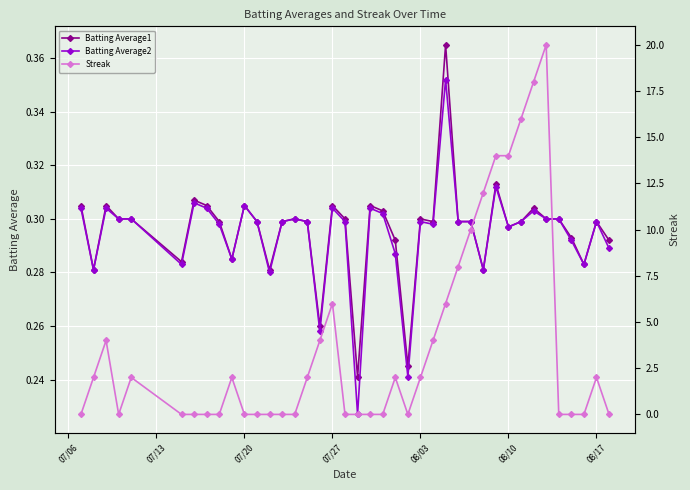

How many intersections are there between Streak and Batting Average1?

14